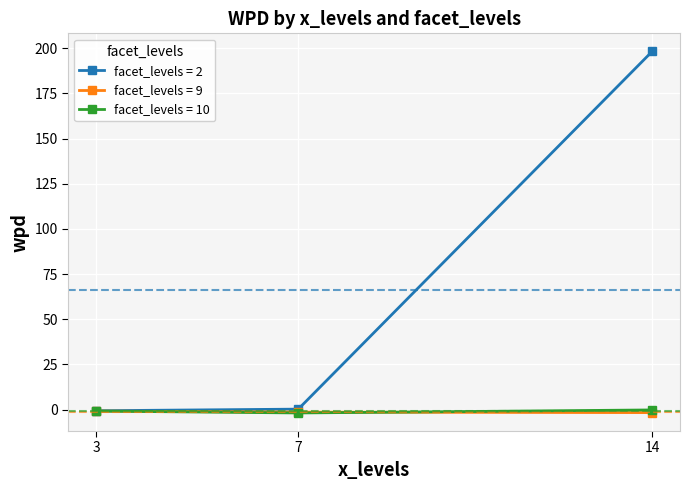

What is the greatest value displayed?

198.3